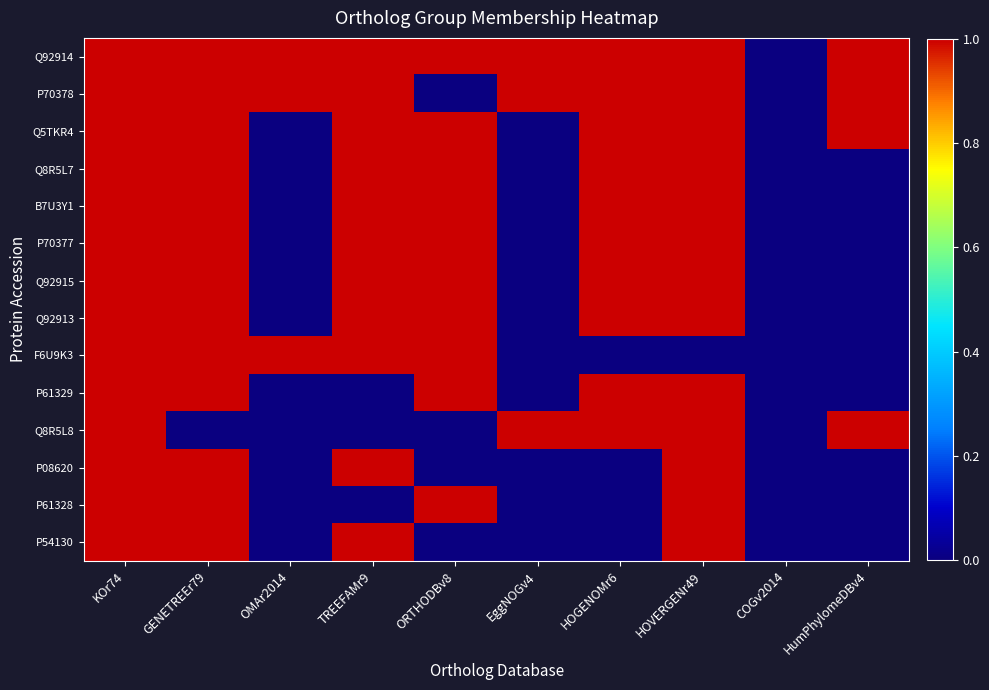

Reading right to left, transcribe all the data shown in this chart.

Q92914: HumPhylomeDBv4=1	COGv2014=0	HOVERGENr49=1	HOGENOMr6=1	EggNOGv4=1	ORTHODBv8=1	TREEFAMr9=1	OMAr2014=1	GENETREEr79=1	KOr74=1
P70378: HumPhylomeDBv4=1	COGv2014=0	HOVERGENr49=1	HOGENOMr6=1	EggNOGv4=1	ORTHODBv8=0	TREEFAMr9=1	OMAr2014=1	GENETREEr79=1	KOr74=1
Q5TKR4: HumPhylomeDBv4=1	COGv2014=0	HOVERGENr49=1	HOGENOMr6=1	EggNOGv4=0	ORTHODBv8=1	TREEFAMr9=1	OMAr2014=0	GENETREEr79=1	KOr74=1
Q8R5L7: HumPhylomeDBv4=0	COGv2014=0	HOVERGENr49=1	HOGENOMr6=1	EggNOGv4=0	ORTHODBv8=1	TREEFAMr9=1	OMAr2014=0	GENETREEr79=1	KOr74=1
B7U3Y1: HumPhylomeDBv4=0	COGv2014=0	HOVERGENr49=1	HOGENOMr6=1	EggNOGv4=0	ORTHODBv8=1	TREEFAMr9=1	OMAr2014=0	GENETREEr79=1	KOr74=1
P70377: HumPhylomeDBv4=0	COGv2014=0	HOVERGENr49=1	HOGENOMr6=1	EggNOGv4=0	ORTHODBv8=1	TREEFAMr9=1	OMAr2014=0	GENETREEr79=1	KOr74=1
Q92915: HumPhylomeDBv4=0	COGv2014=0	HOVERGENr49=1	HOGENOMr6=1	EggNOGv4=0	ORTHODBv8=1	TREEFAMr9=1	OMAr2014=0	GENETREEr79=1	KOr74=1
Q92913: HumPhylomeDBv4=0	COGv2014=0	HOVERGENr49=1	HOGENOMr6=1	EggNOGv4=0	ORTHODBv8=1	TREEFAMr9=1	OMAr2014=0	GENETREEr79=1	KOr74=1
F6U9K3: HumPhylomeDBv4=0	COGv2014=0	HOVERGENr49=0	HOGENOMr6=0	EggNOGv4=0	ORTHODBv8=1	TREEFAMr9=1	OMAr2014=1	GENETREEr79=1	KOr74=1
P61329: HumPhylomeDBv4=0	COGv2014=0	HOVERGENr49=1	HOGENOMr6=1	EggNOGv4=0	ORTHODBv8=1	TREEFAMr9=0	OMAr2014=0	GENETREEr79=1	KOr74=1
Q8R5L8: HumPhylomeDBv4=1	COGv2014=0	HOVERGENr49=1	HOGENOMr6=1	EggNOGv4=1	ORTHODBv8=0	TREEFAMr9=0	OMAr2014=0	GENETREEr79=0	KOr74=1
P08620: HumPhylomeDBv4=0	COGv2014=0	HOVERGENr49=1	HOGENOMr6=0	EggNOGv4=0	ORTHODBv8=0	TREEFAMr9=1	OMAr2014=0	GENETREEr79=1	KOr74=1
P61328: HumPhylomeDBv4=0	COGv2014=0	HOVERGENr49=1	HOGENOMr6=0	EggNOGv4=0	ORTHODBv8=1	TREEFAMr9=0	OMAr2014=0	GENETREEr79=1	KOr74=1
P54130: HumPhylomeDBv4=0	COGv2014=0	HOVERGENr49=1	HOGENOMr6=0	EggNOGv4=0	ORTHODBv8=0	TREEFAMr9=1	OMAr2014=0	GENETREEr79=1	KOr74=1